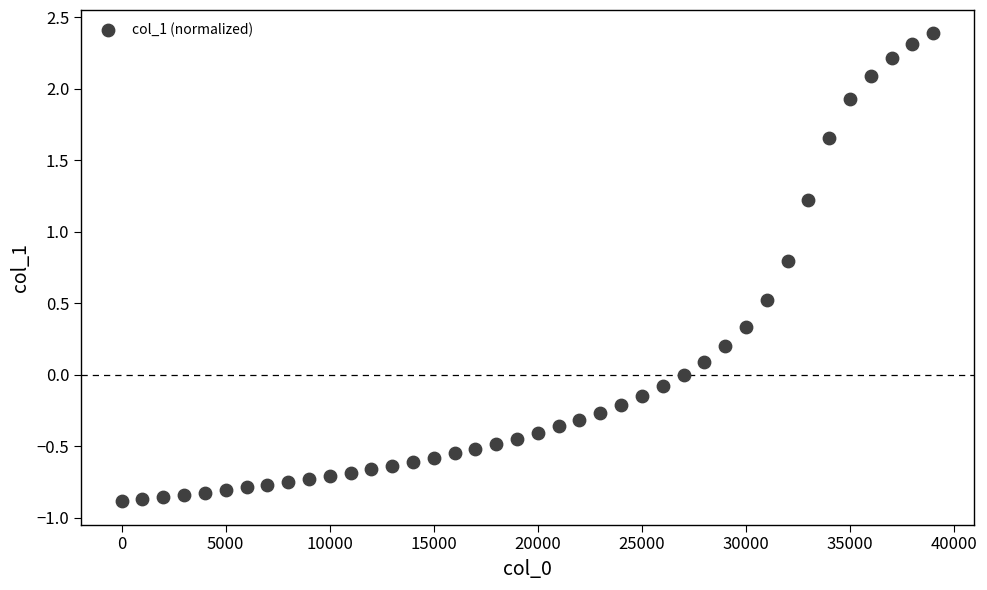

What is the range of Y values (max minus min)?

3.3